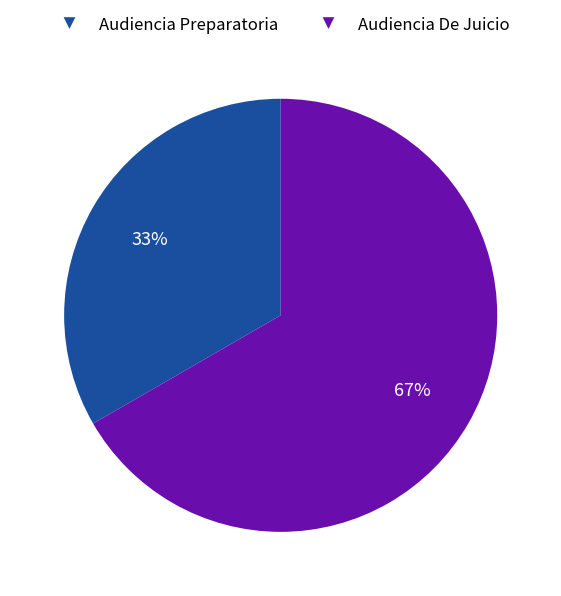

To the nearest percent, what percentage of the pie is Audiencia De Juicio?

67%